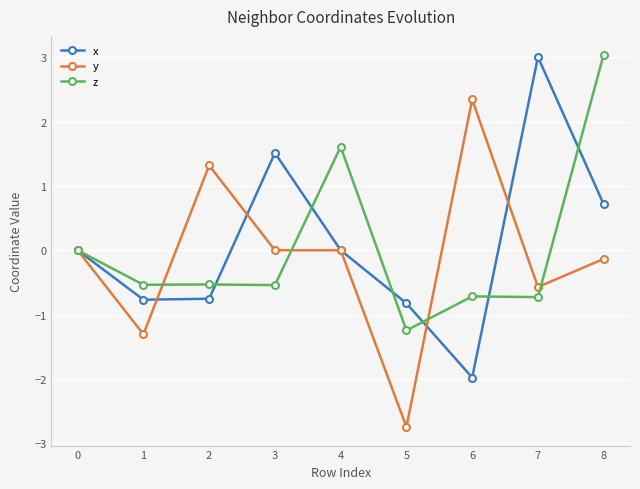

Which series ends up on top after the final intersection of x and z?

z